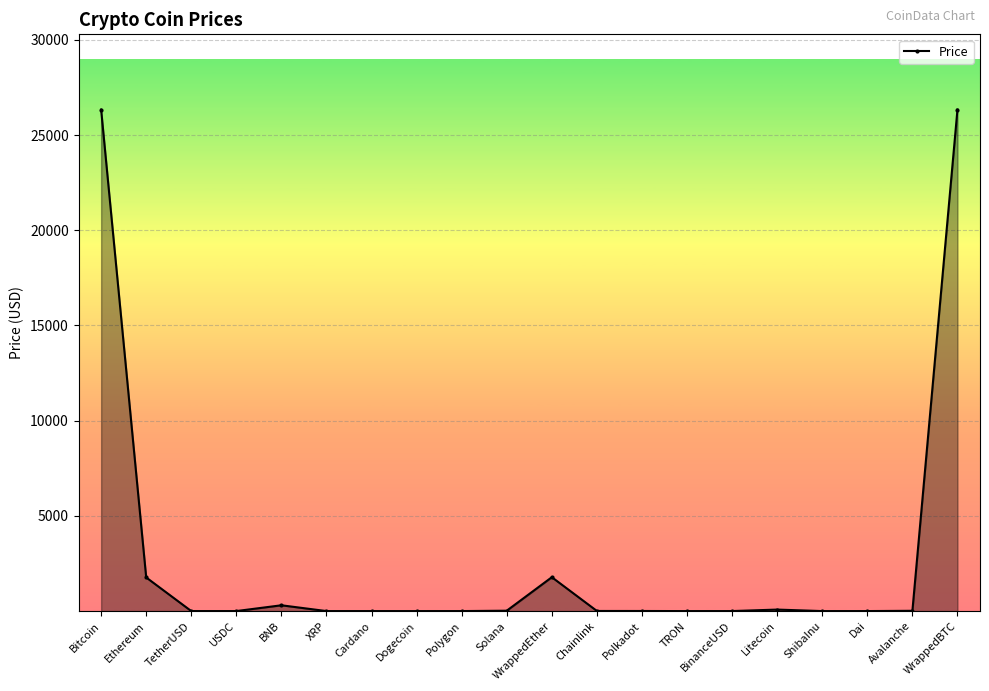

The chart shows a value of 638.8 at WrappedEther. True or false?

False